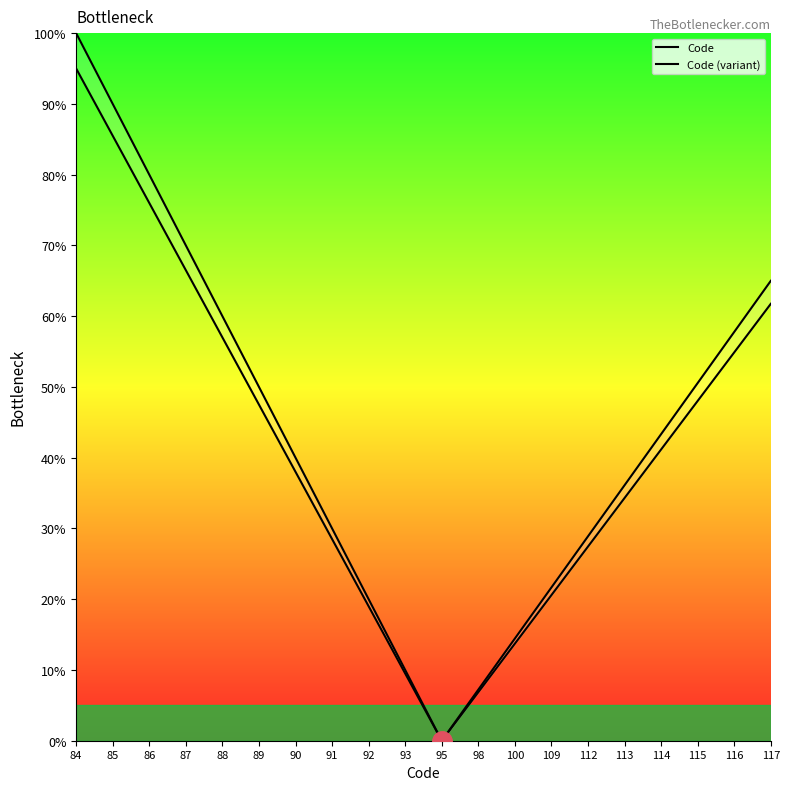

At 84, list the series in order from largest to smallest.

Code, Code (variant)